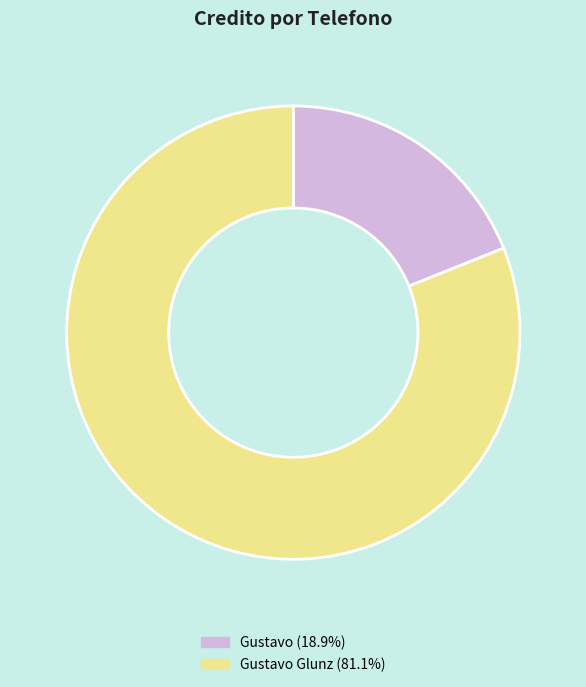

Does any single category account for the majority?

Yes